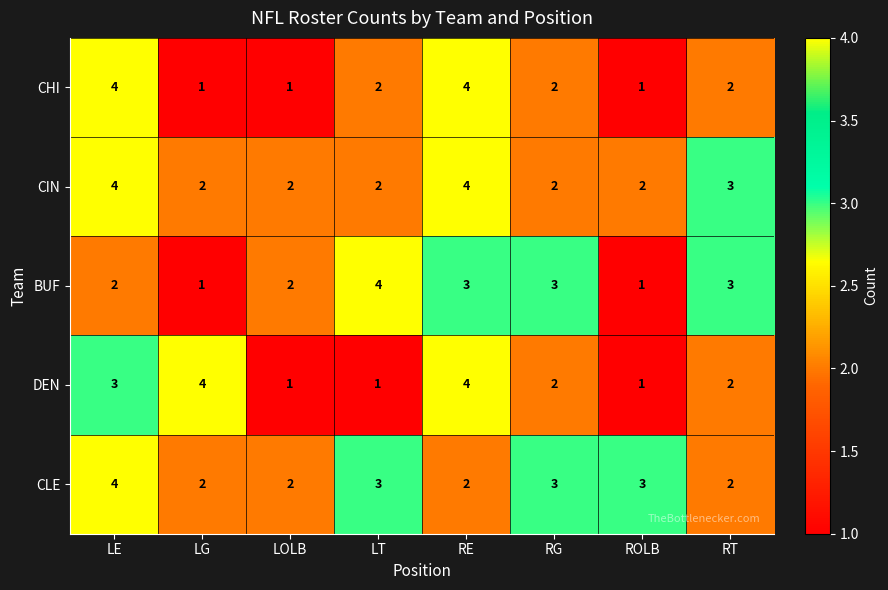

Read the BUF value at RG.

3